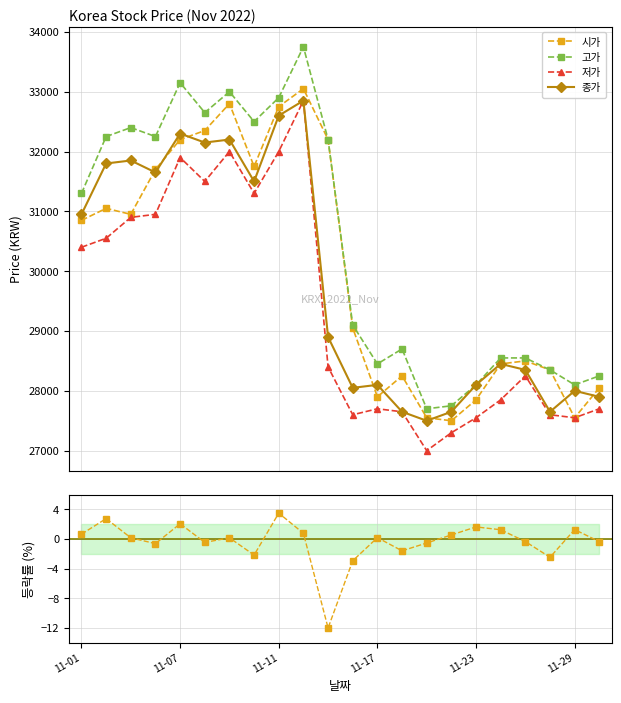

What is the lowest value of the 고가 series?

27700